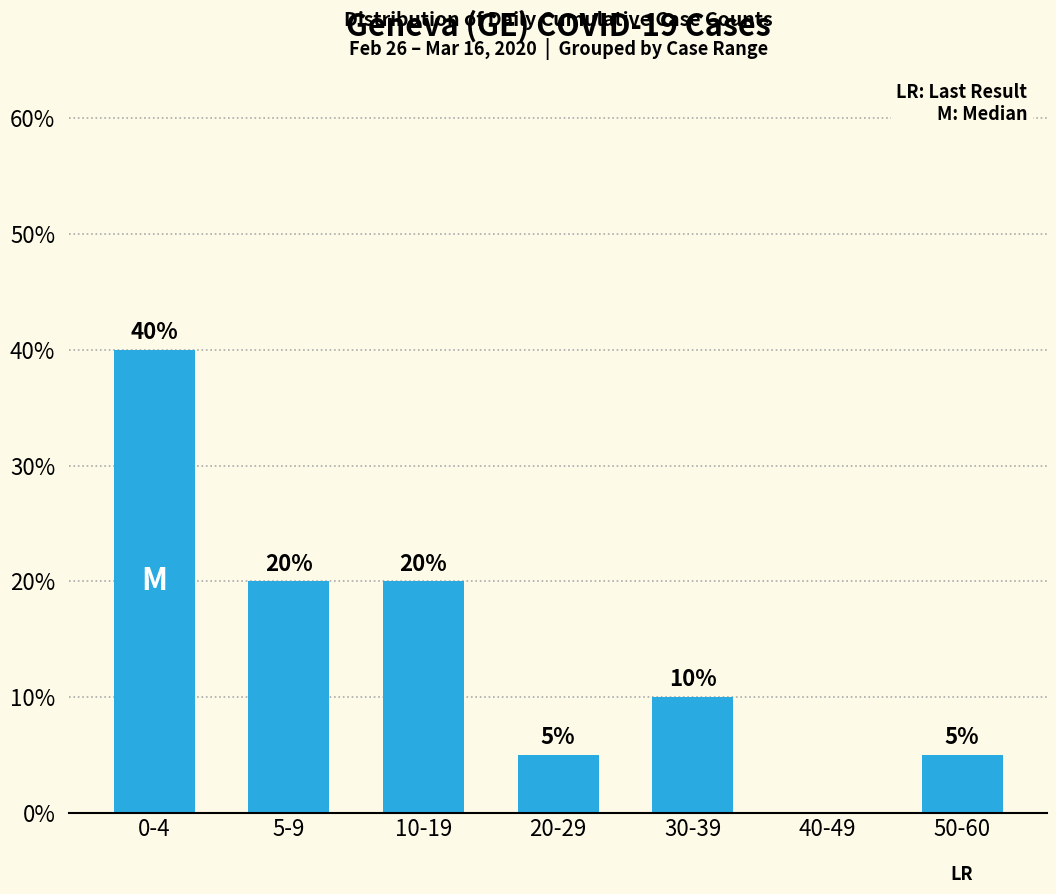

How many values are above zero?

6